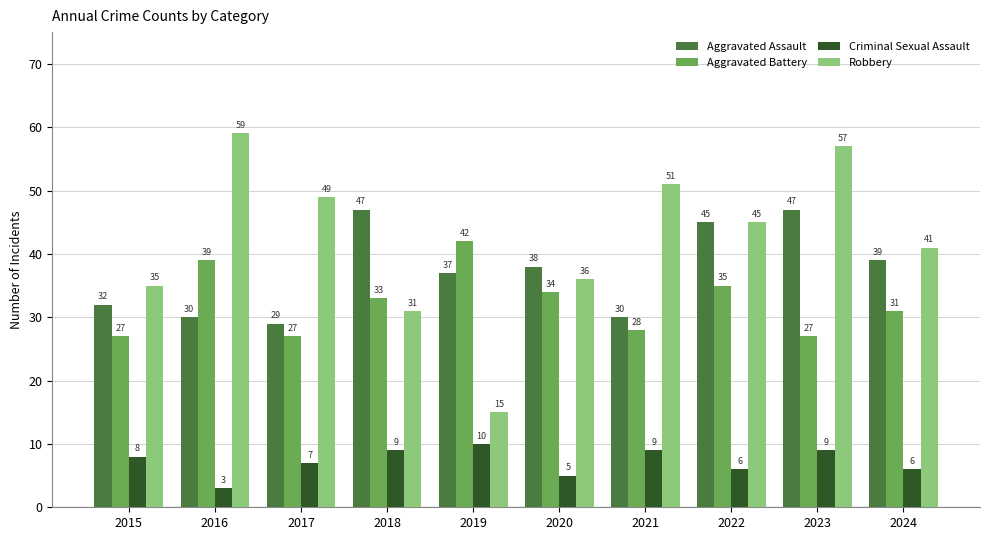

Reading right to left, list all the values displayed in this chart.

Aggravated Assault: 2024=39	2023=47	2022=45	2021=30	2020=38	2019=37	2018=47	2017=29	2016=30	2015=32
Aggravated Battery: 2024=31	2023=27	2022=35	2021=28	2020=34	2019=42	2018=33	2017=27	2016=39	2015=27
Criminal Sexual Assault: 2024=6	2023=9	2022=6	2021=9	2020=5	2019=10	2018=9	2017=7	2016=3	2015=8
Robbery: 2024=41	2023=57	2022=45	2021=51	2020=36	2019=15	2018=31	2017=49	2016=59	2015=35